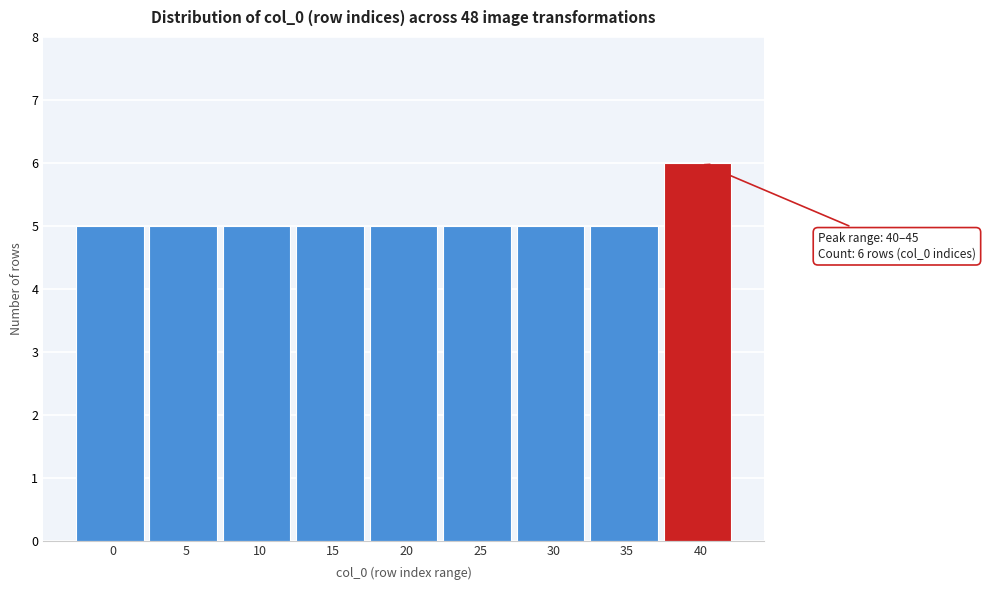

Reading left to right, extract all data points from this chart.

0=5	5=5	10=5	15=5	20=5	25=5	30=5	35=5	40=6